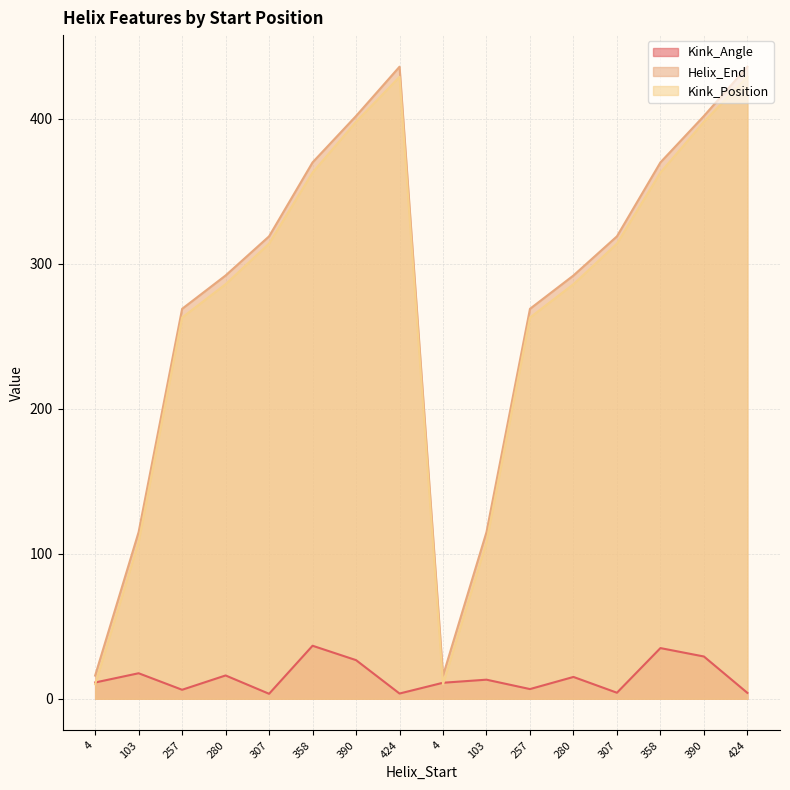

What is the lowest value of the Helix_End series?

16.0